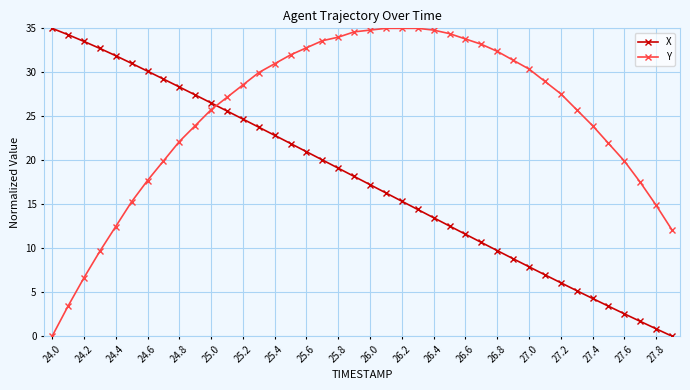

How many lines are shown in the chart?

2